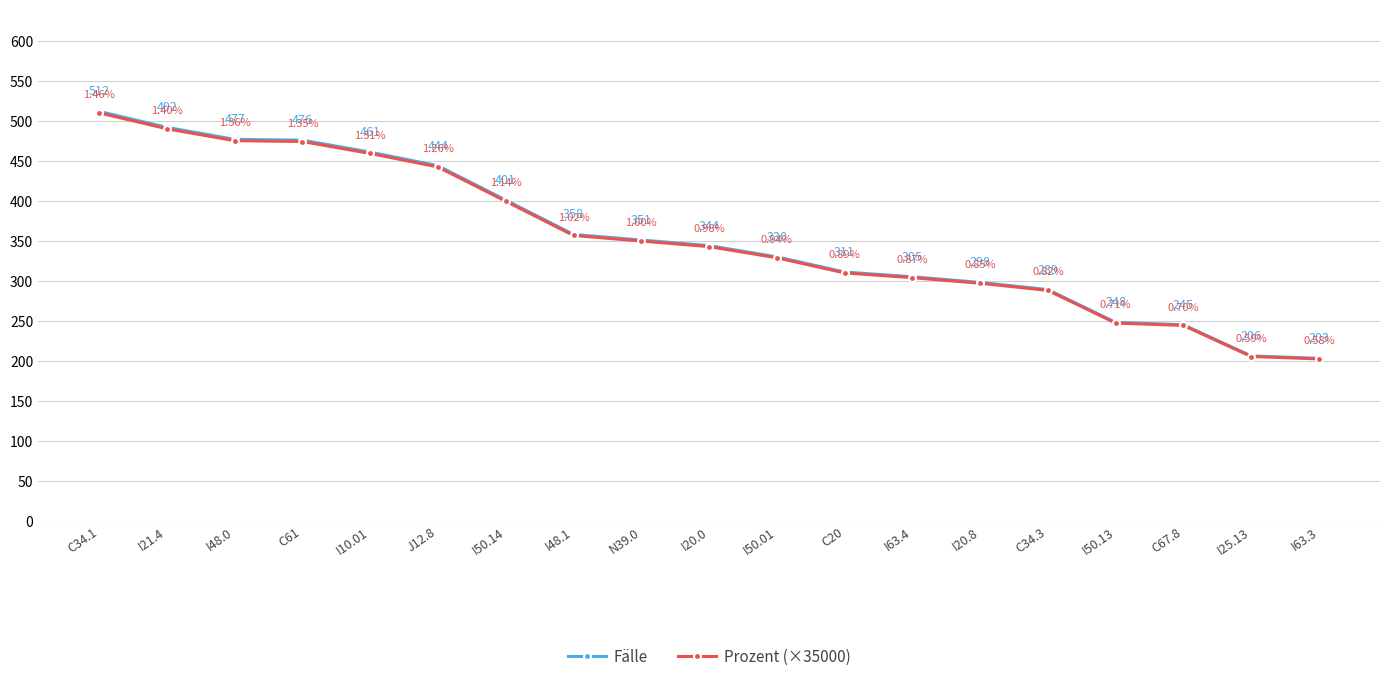

How many values in the Prozent (×35000) series exceed 342?

10